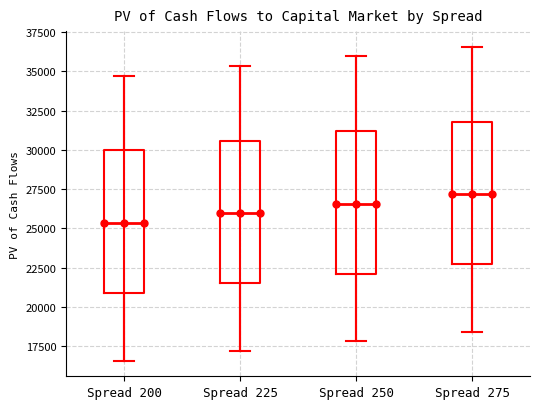

Where does the lower whisker of the box for Spread 225 end on the y-axis? The values are not printed on the chart, so give them approximately, as read against the axis.

17000